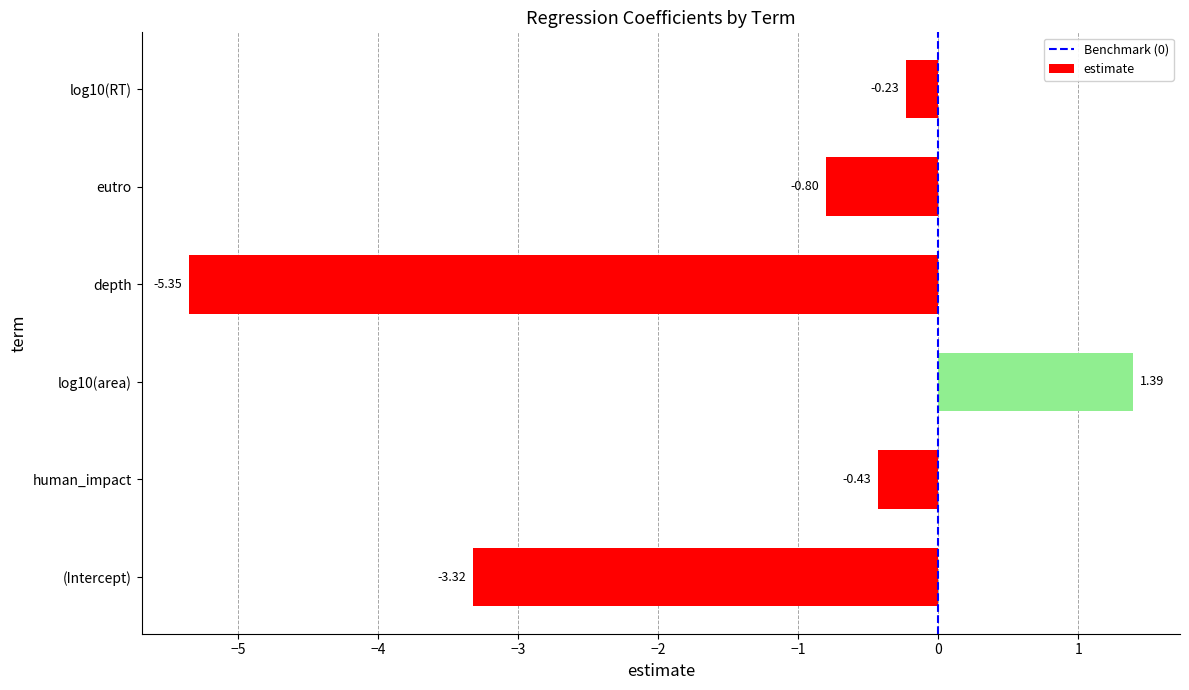

Between log10(area) and (Intercept), which is larger?

log10(area)